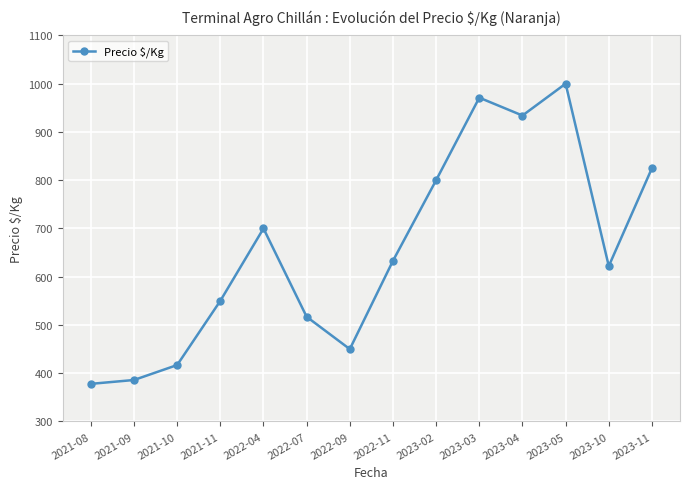

List the labels in order of value, smallest first.

2021-08, 2021-09, 2021-10, 2022-09, 2022-07, 2021-11, 2023-10, 2022-11, 2022-04, 2023-02, 2023-11, 2023-04, 2023-03, 2023-05